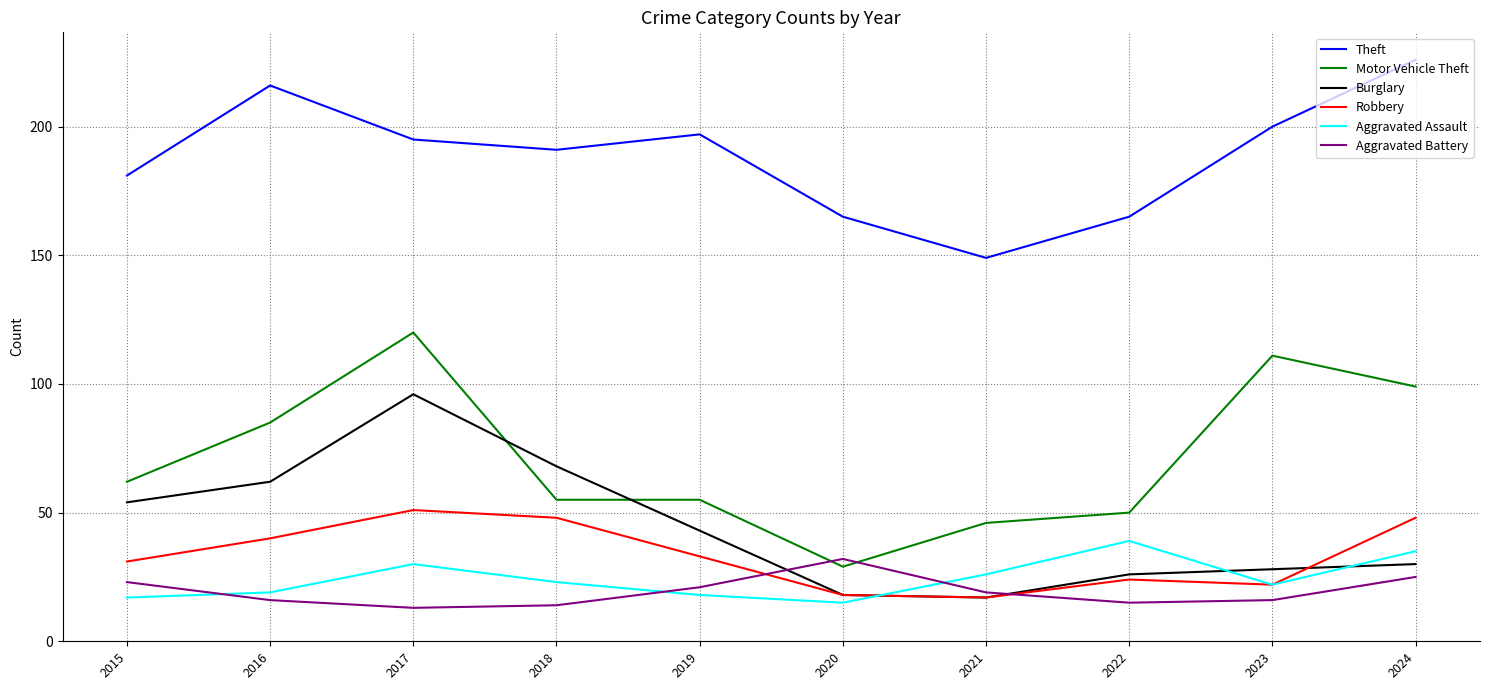

Reading left to right, list all the values displayed in this chart.

Theft: 181	216	195	191	197	165	149	165	200	226
Motor Vehicle Theft: 62	85	120	55	55	29	46	50	111	99
Burglary: 54	62	96	68	43	18	17	26	28	30
Robbery: 31	40	51	48	33	18	17	24	22	48
Aggravated Assault: 17	19	30	23	18	15	26	39	22	35
Aggravated Battery: 23	16	13	14	21	32	19	15	16	25